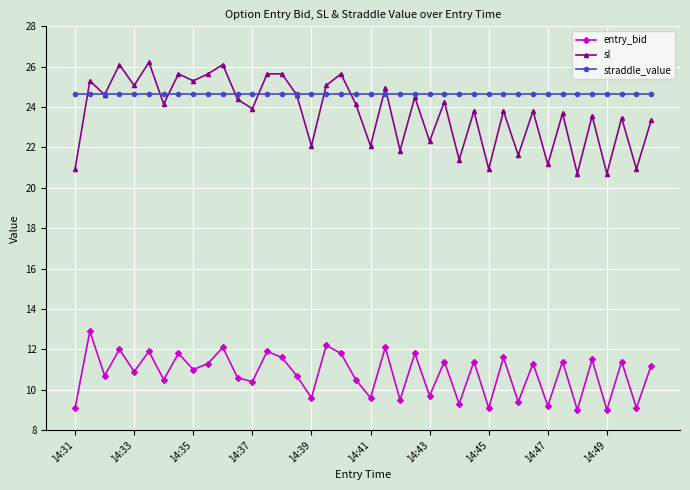

What is the value of the sl point at the 35th from the left?

20.7